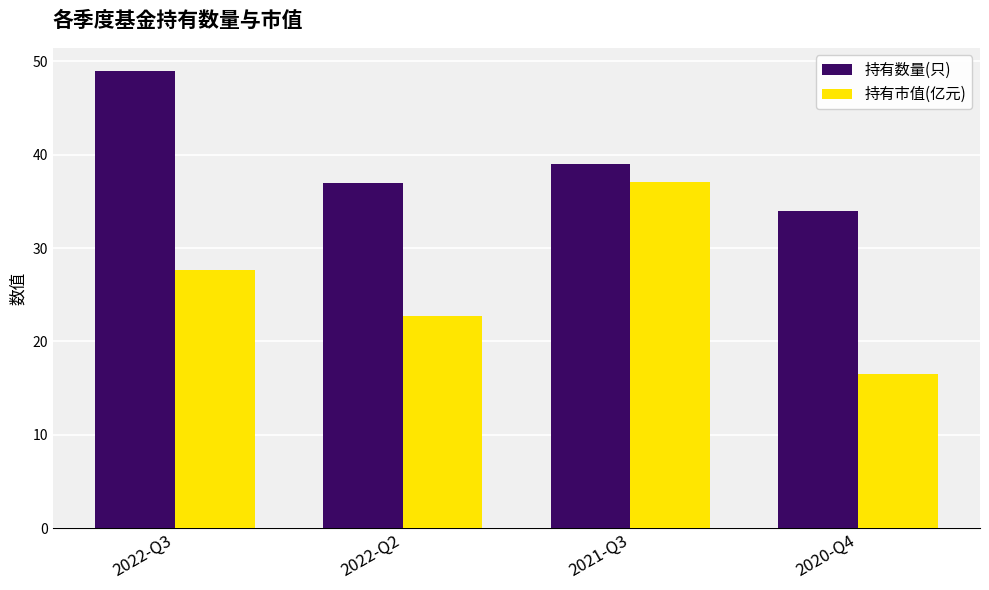

What is the total value across all series at 2022-Q3?

76.7